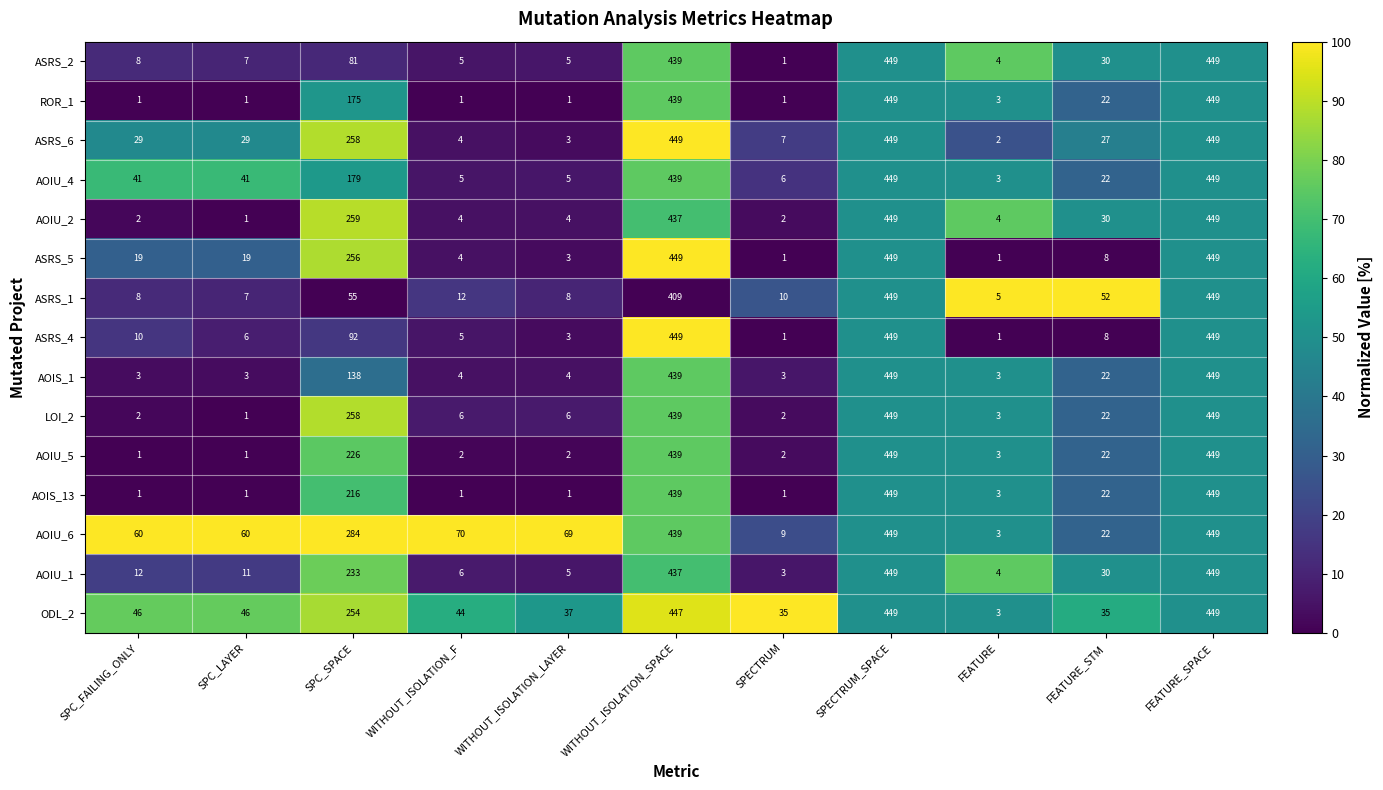

At which label does ROR_1 first exceed 3?

SPC_SPACE